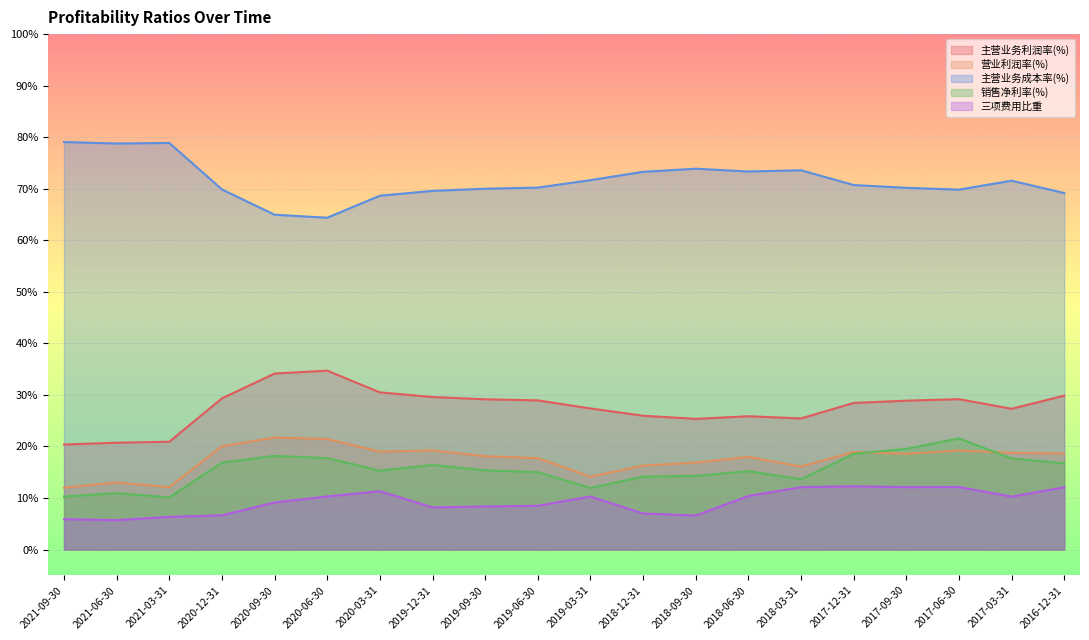

What is the difference between the 销售净利率(%) values at 2018-03-31 and 2020-09-30?

4.5